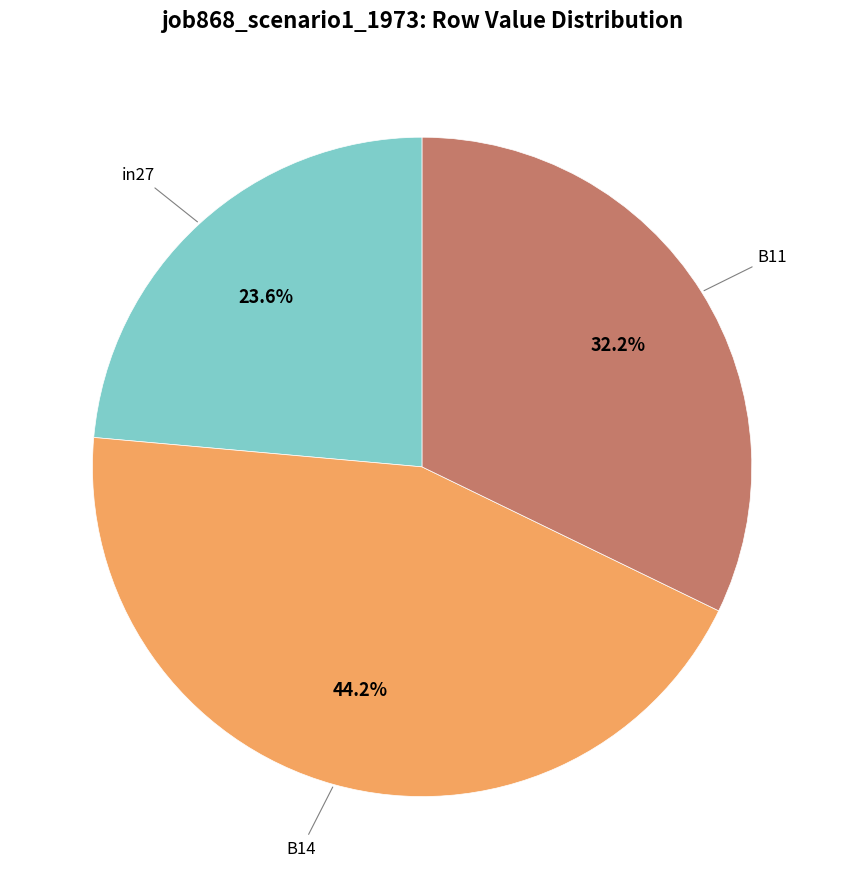

The in27 slice represents 24% of the pie. True or false?

True